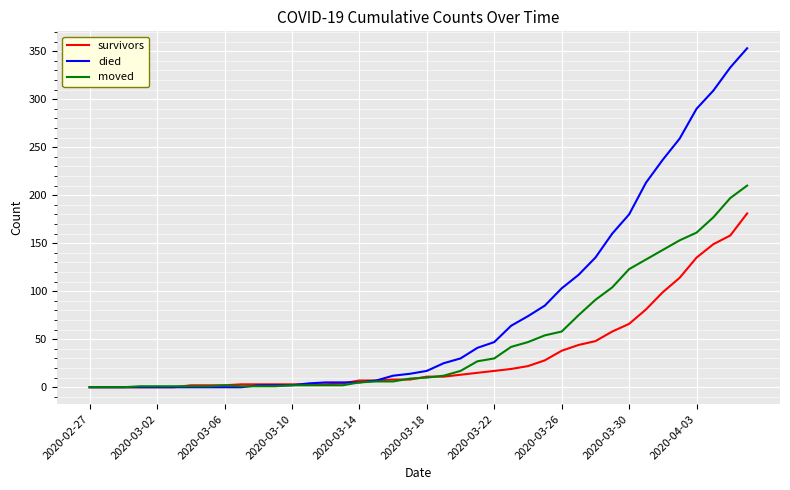

Rank the series by their average value, from highest to lowest.

died, moved, survivors